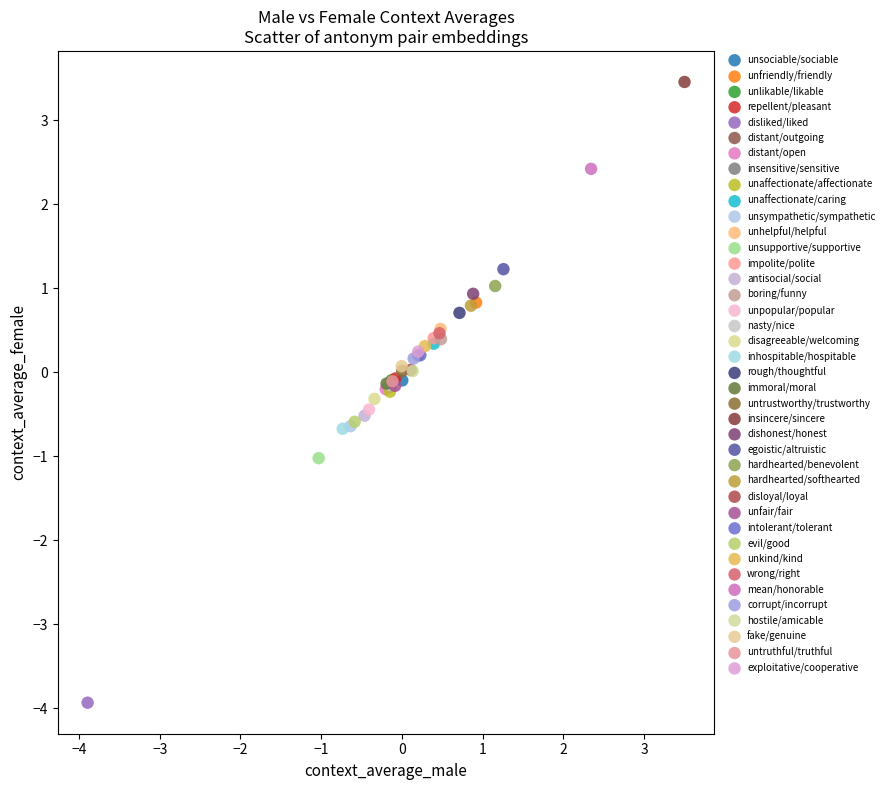

What are all the series names shown in the legend?

unsociable/sociable, unfriendly/friendly, unlikable/likable, repellent/pleasant, disliked/liked, distant/outgoing, distant/open, insensitive/sensitive, unaffectionate/affectionate, unaffectionate/caring, unsympathetic/sympathetic, unhelpful/helpful, unsupportive/supportive, impolite/polite, antisocial/social, boring/funny, unpopular/popular, nasty/nice, disagreeable/welcoming, inhospitable/hospitable, rough/thoughtful, immoral/moral, untrustworthy/trustworthy, insincere/sincere, dishonest/honest, egoistic/altruistic, hardhearted/benevolent, hardhearted/softhearted, disloyal/loyal, unfair/fair, intolerant/tolerant, evil/good, unkind/kind, wrong/right, mean/honorable, corrupt/incorrupt, hostile/amicable, fake/genuine, untruthful/truthful, exploitative/cooperative